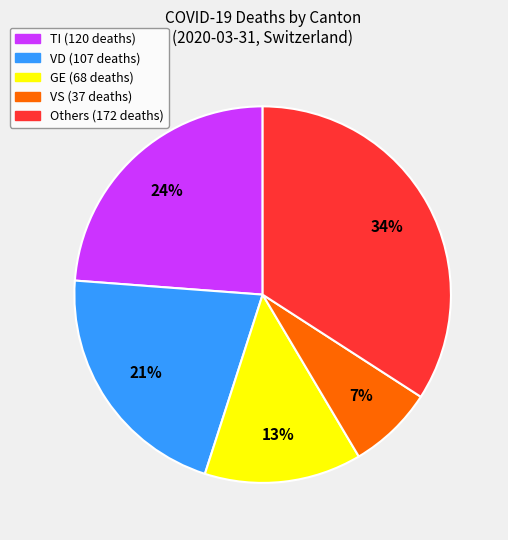

Count the number of slices in the pie.

5